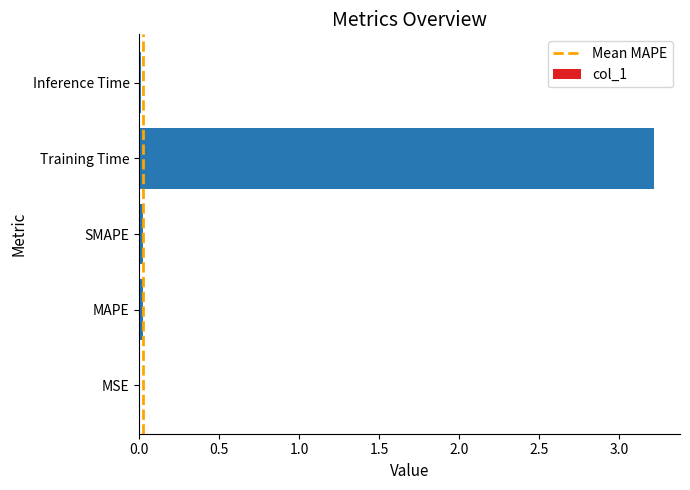

Which category has the highest value across all series?

Training Time